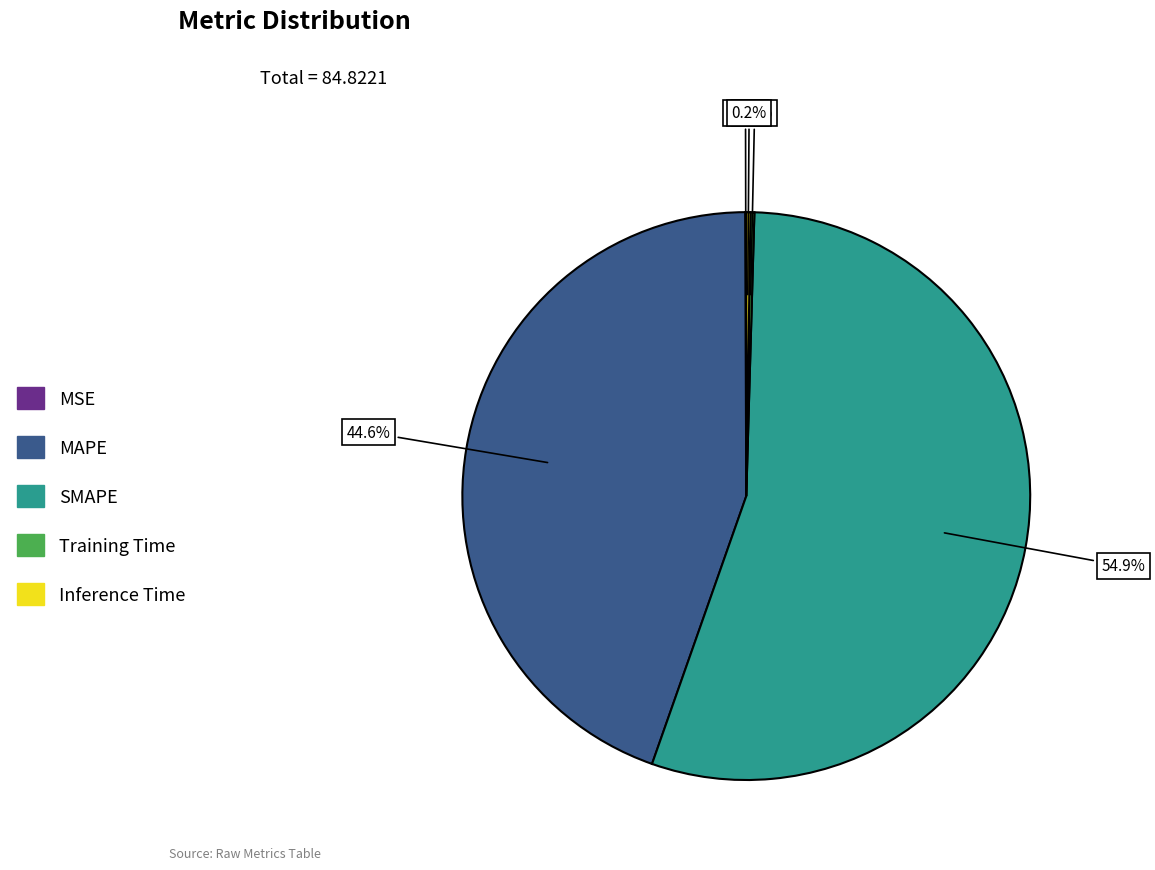

Is SMAPE the majority of the pie?

Yes